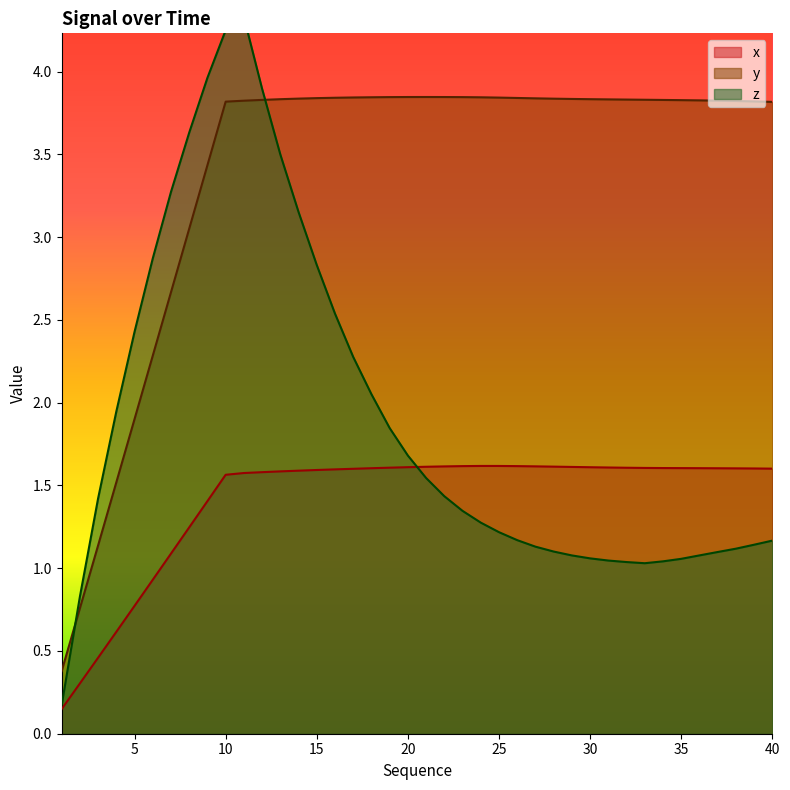

List the series in order of their peak value, highest first.

z, y, x